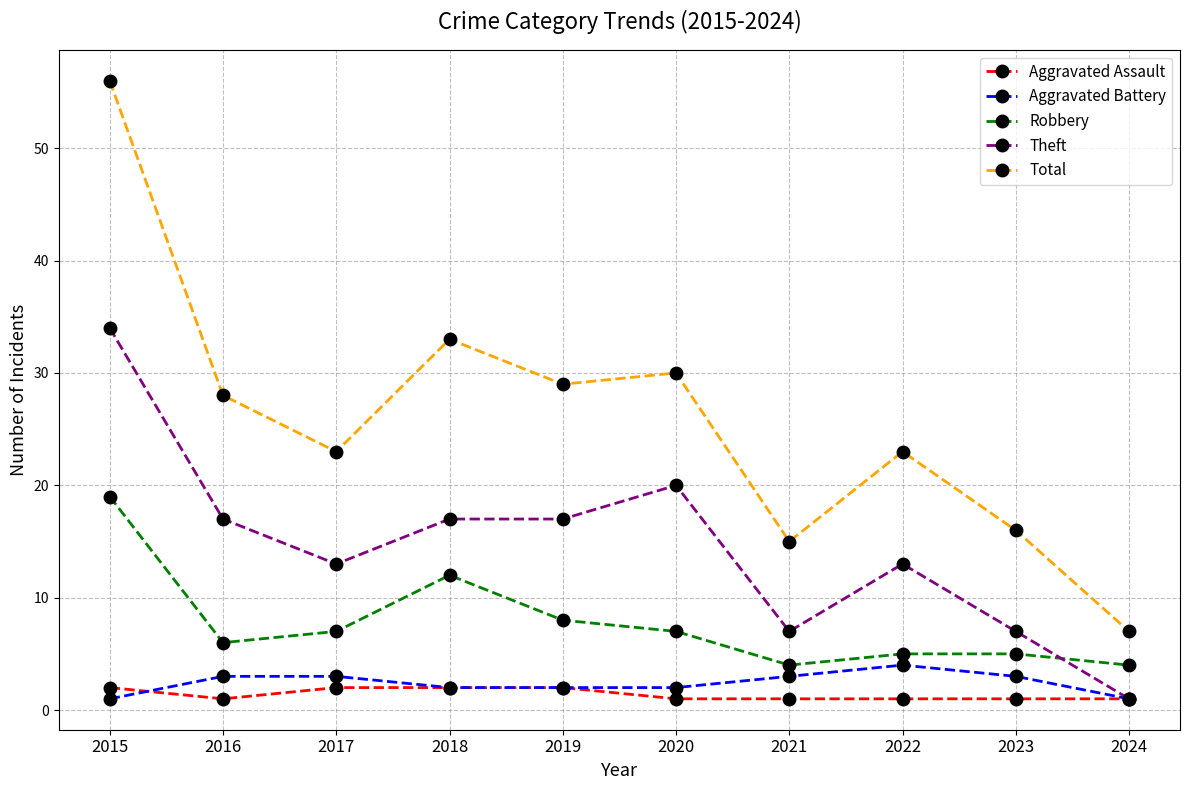

What is the highest value of the Robbery series?

19